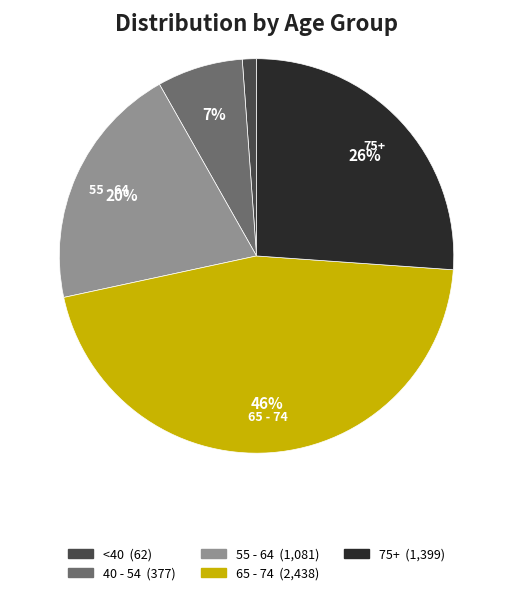

Does any single category account for the majority?

No